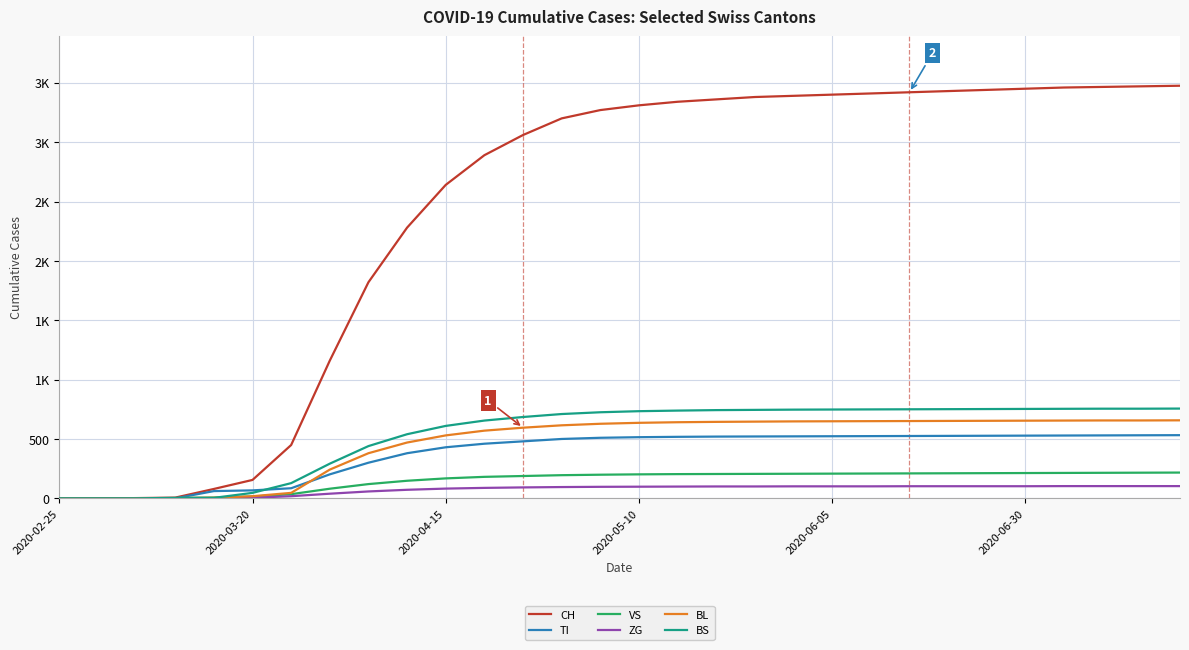

Which category has the lowest value in the BL series?

2020-02-25